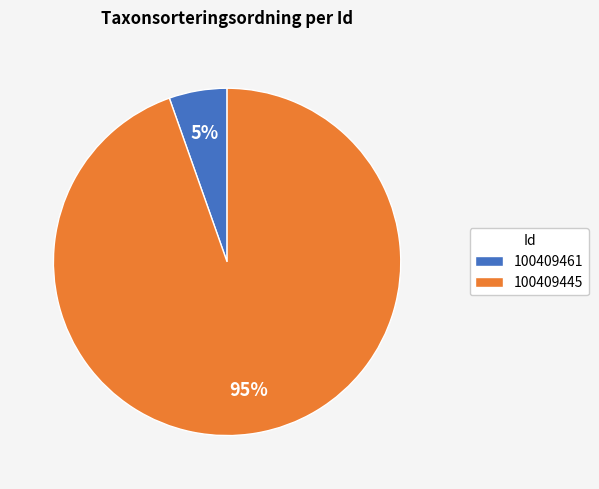

Rank the categories by value from highest to lowest.

100409445, 100409461